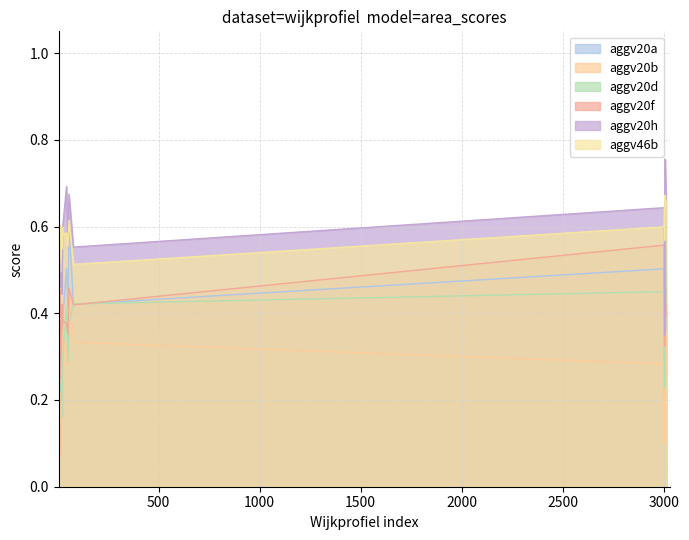

What is the difference between the maximum and second lowest values in the aggv20d series?

0.4